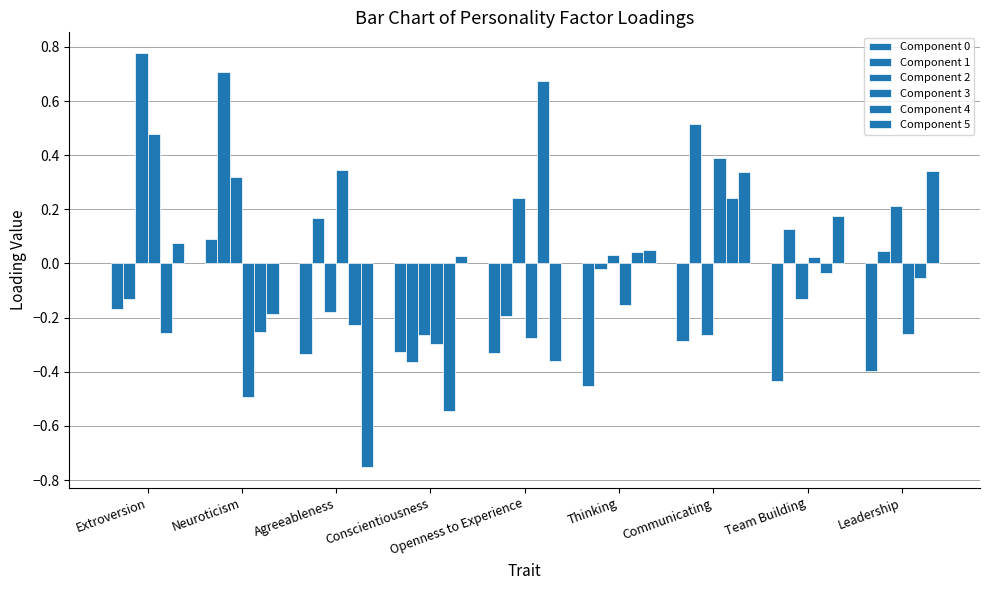

Reading left to right, list all the values displayed in this chart.

Component 0: -0.2	0.1	-0.3	-0.3	-0.3	-0.5	-0.3	-0.4	-0.4
Component 1: -0.1	0.7	0.2	-0.4	-0.2	-0.0	0.5	0.1	0.0
Component 2: 0.8	0.3	-0.2	-0.3	0.2	0.0	-0.3	-0.1	0.2
Component 3: 0.5	-0.5	0.3	-0.3	-0.3	-0.2	0.4	0.0	-0.3
Component 4: -0.3	-0.3	-0.2	-0.5	0.7	0.0	0.2	-0.0	-0.1
Component 5: 0.1	-0.2	-0.8	0.0	-0.4	0.0	0.3	0.2	0.3